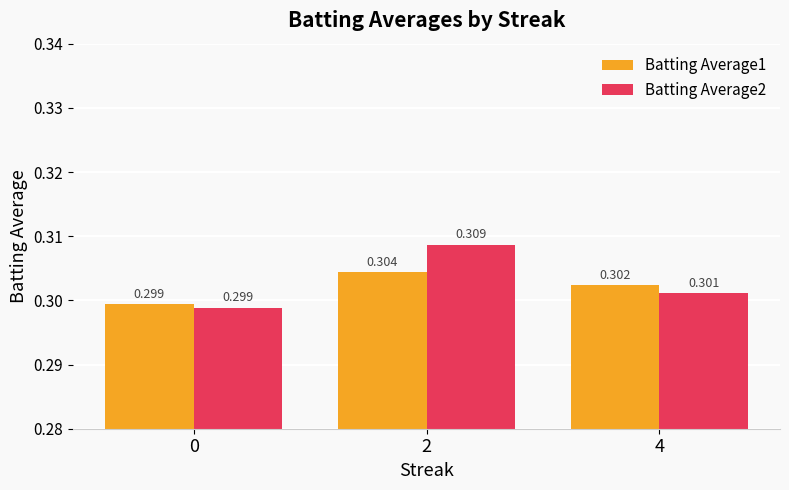

List the series in order of their overall mean, highest first.

Batting Average2, Batting Average1